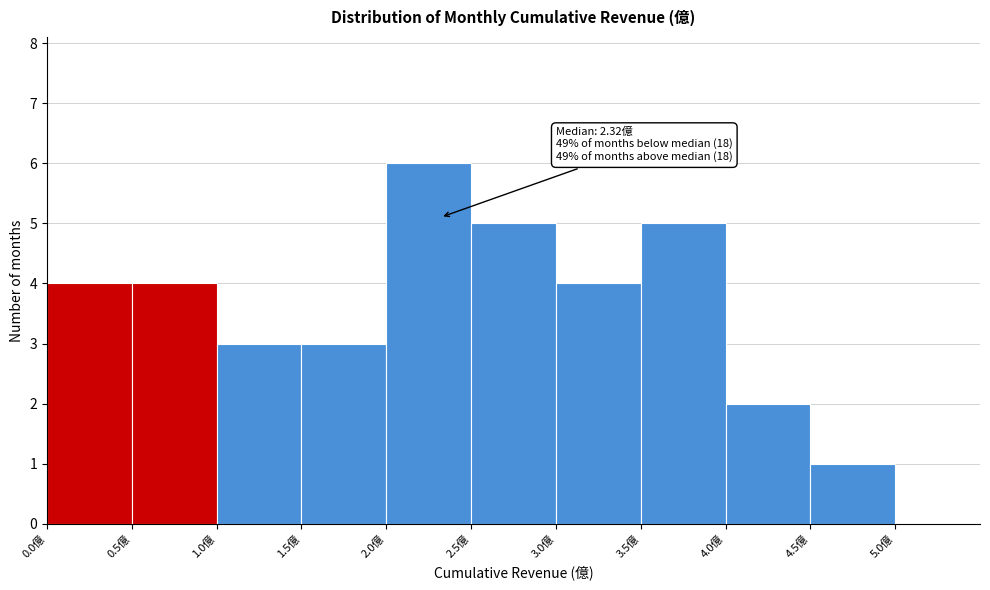

Which range on the x-axis has the tallest bar?

2.0 to 2.5